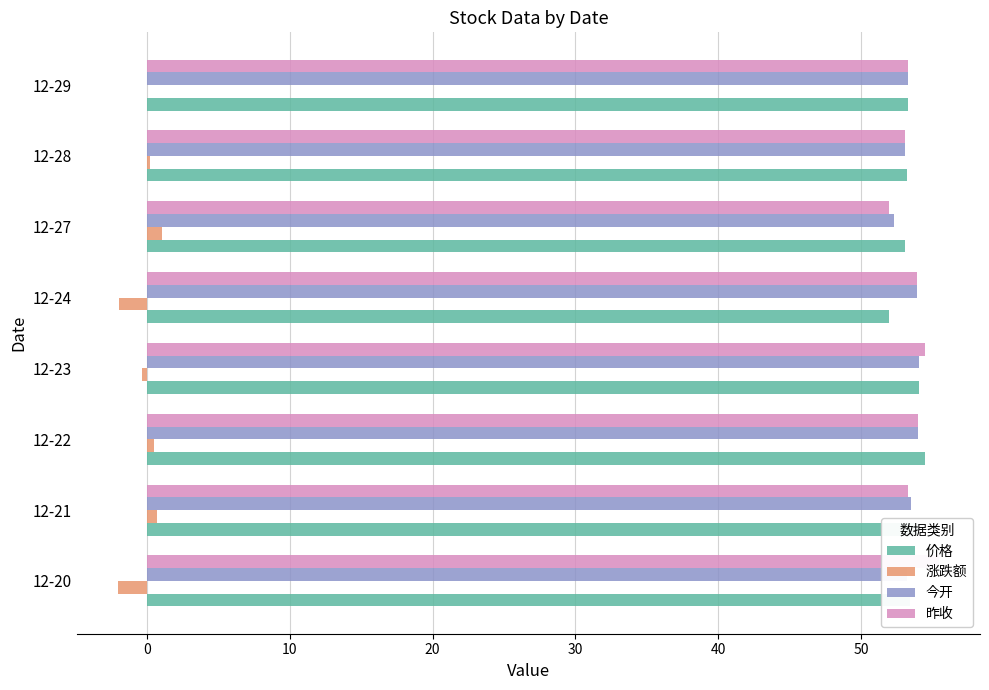

At how many categories does at least one series exceed -1?

8